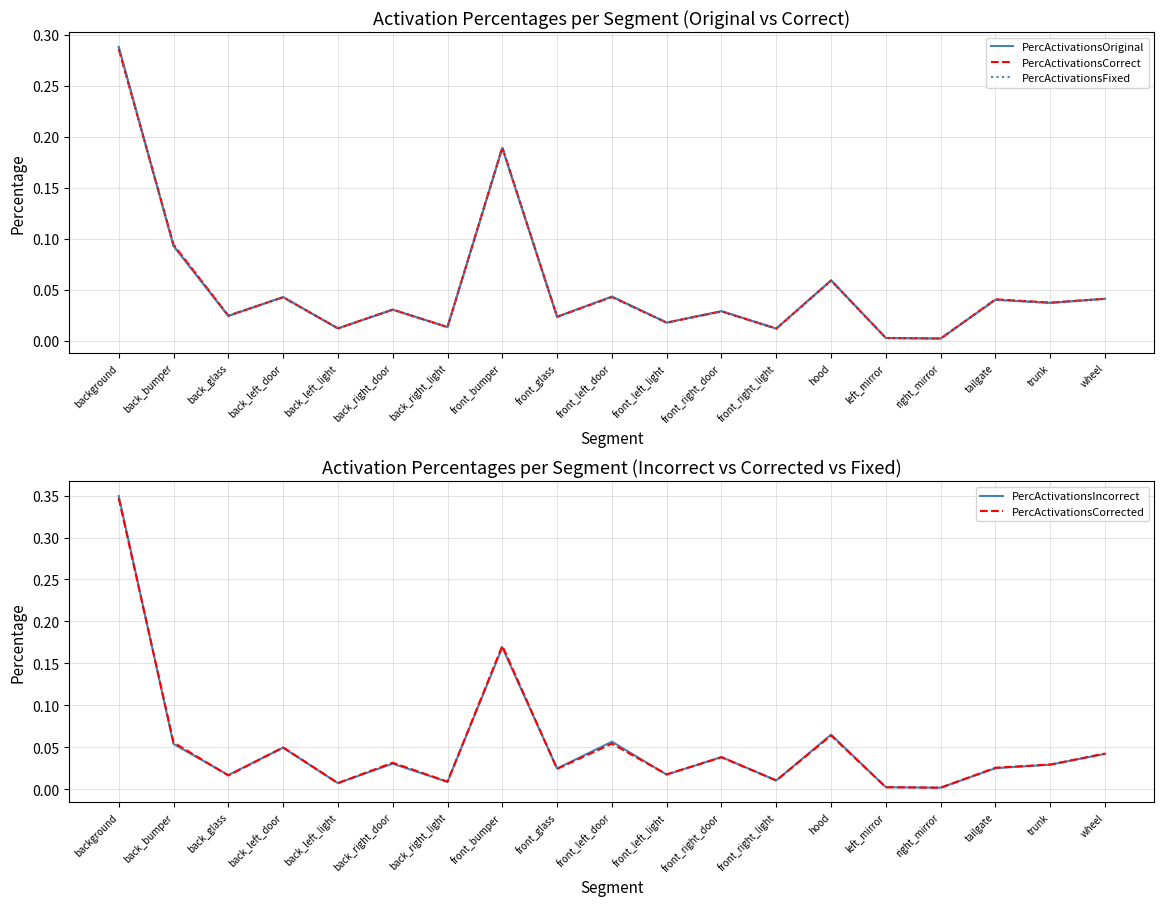

True or false: PercActivationsOriginal has a value of 0.0 at back_bumper.

False